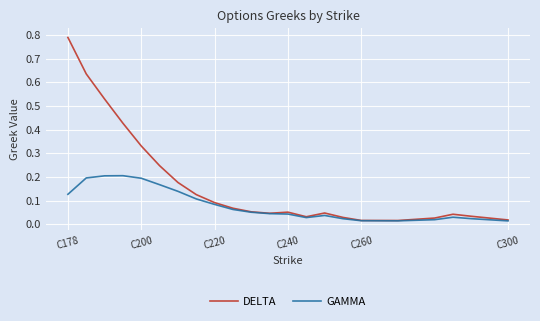

Which series has the widest spread of values?

DELTA